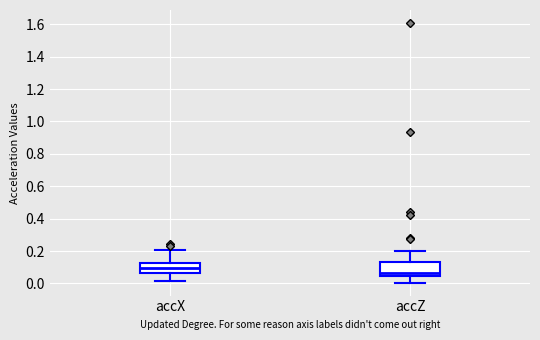

Comparing the boxes themselves (not the whiskers), which one is the tallest?

accZ